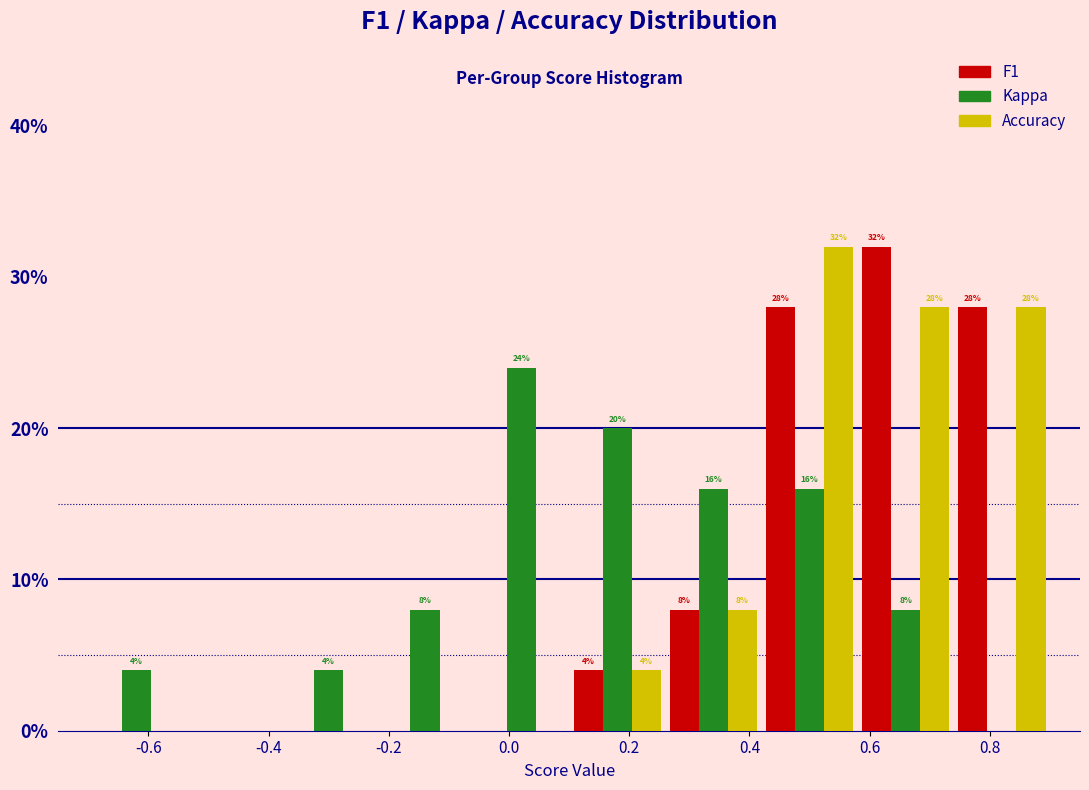

In the F1 series, which range on the x-axis has the tallest bar?

0.58 to 0.74